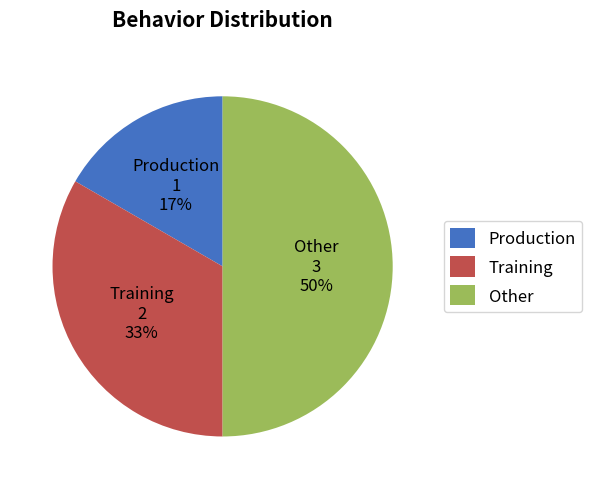

What percentage is the Other slice, to the nearest percent?

50%